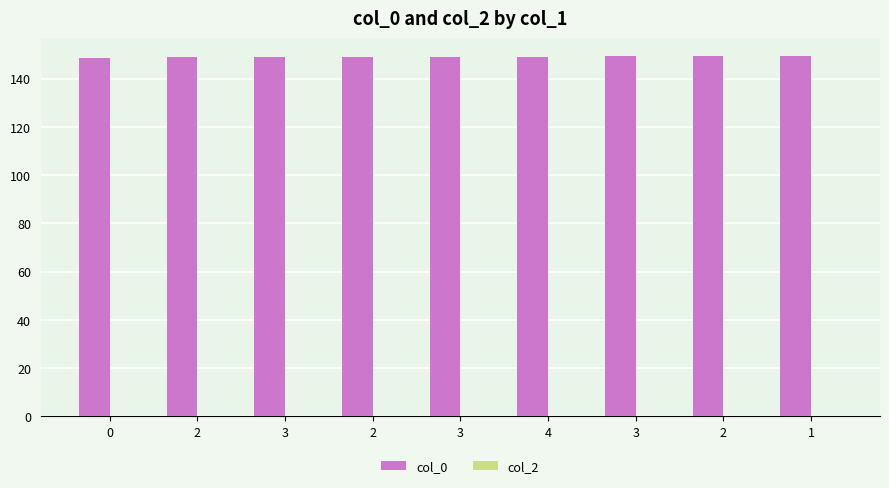

How many bars are there in total?

9